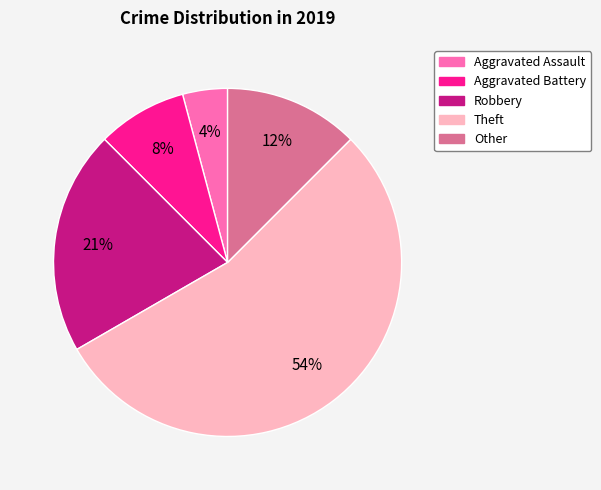

The Other slice represents 12% of the pie. True or false?

True